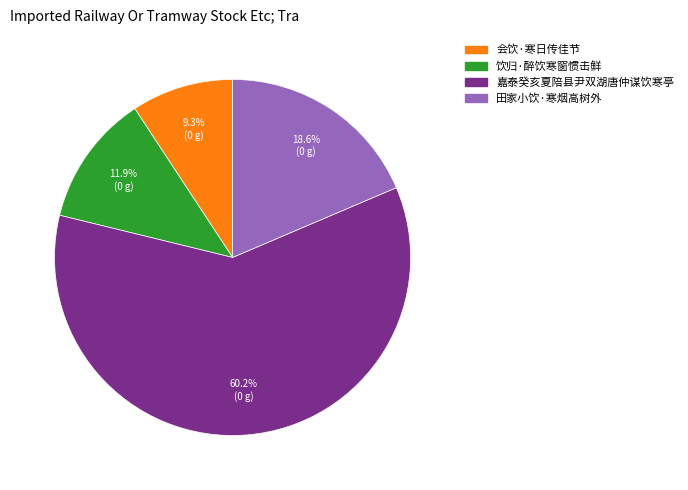

The 田家小饮·寒烟高树外 slice represents 19% of the pie. True or false?

True